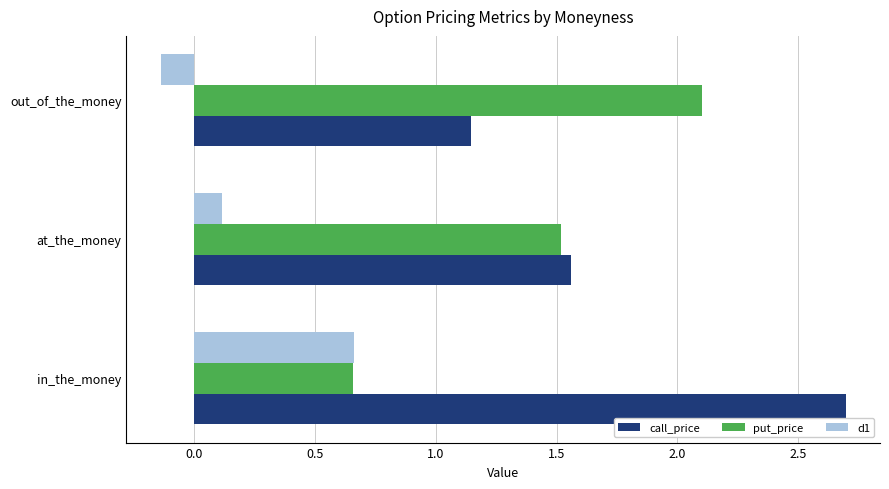

Is it true that call_price equals 0.4 at out_of_the_money?

False